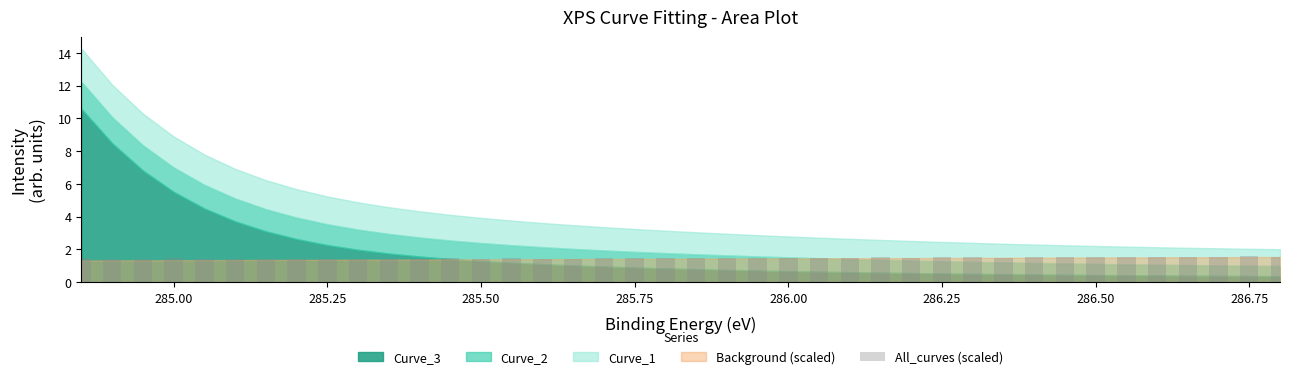

What is the sum of all values?

59.0